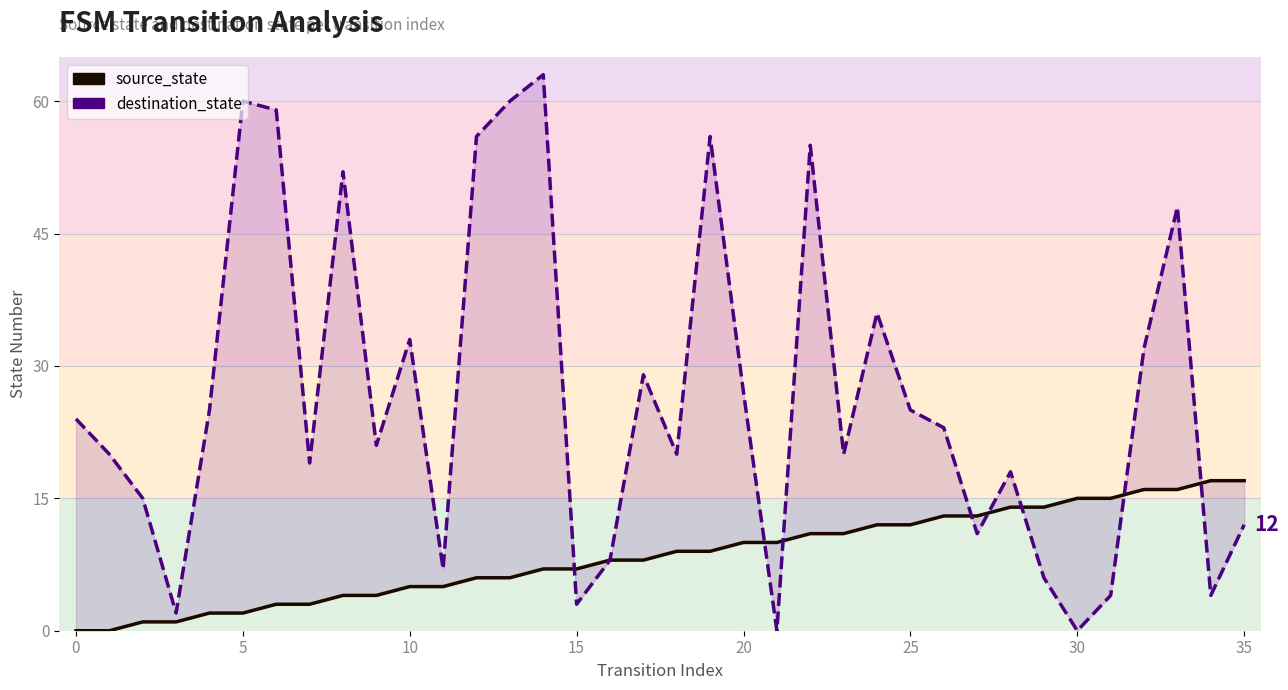

What is the average value of the source_state series?

8